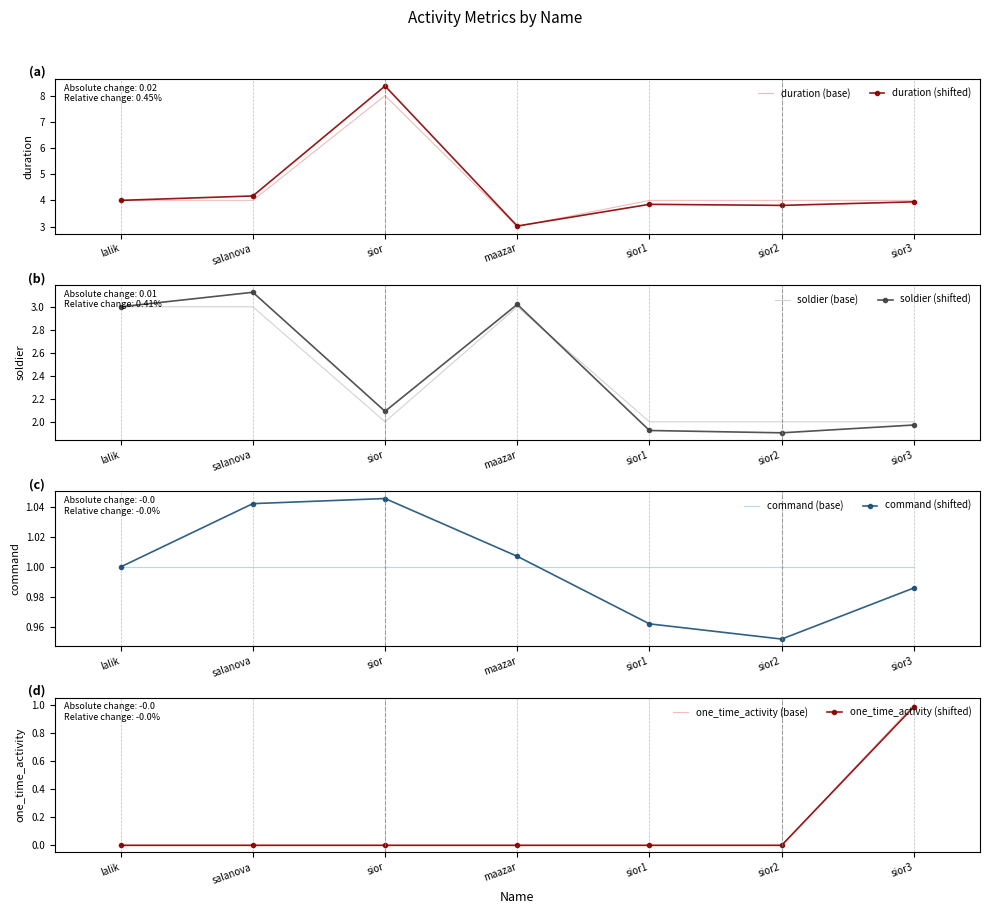

What is the label of the 6th point from the right?

salanova